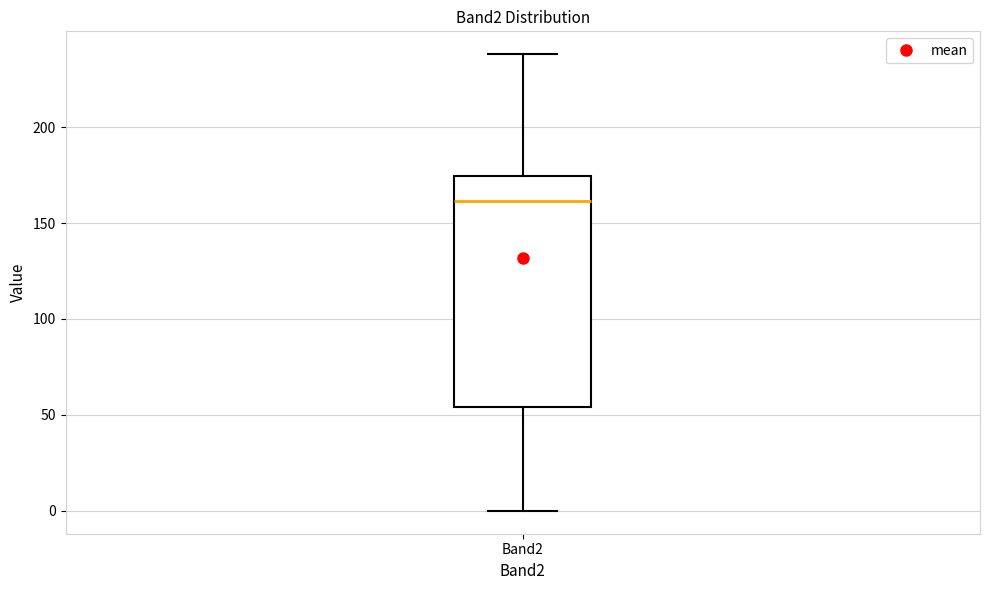

Read this box plot against the y-axis: the position of the median line, the range covered by the box, and the ends of both whiskers. The values are not printed on the chart, so give them approximately, as read against the axis.

median 160, box 55 to 175, whiskers 0 to 240